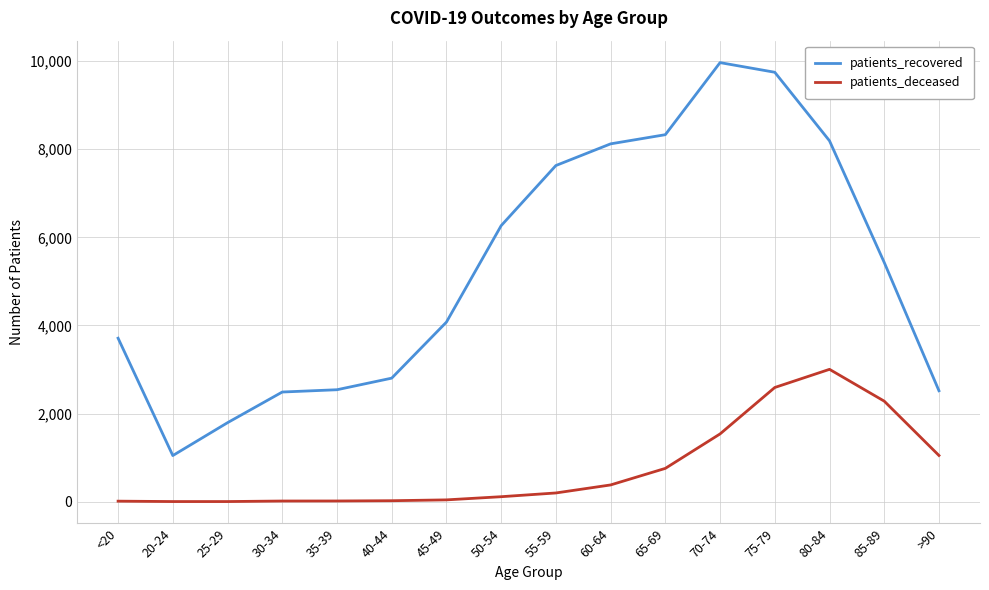

How many values in the patients_recovered series are below 5430?

8